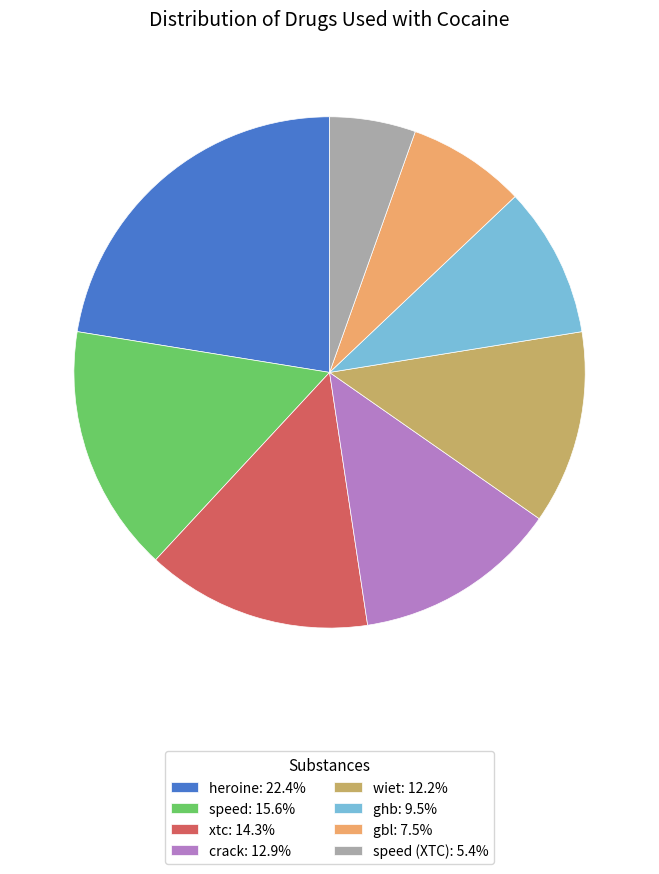

Is speed (XTC): 5.4% the majority of the pie?

No